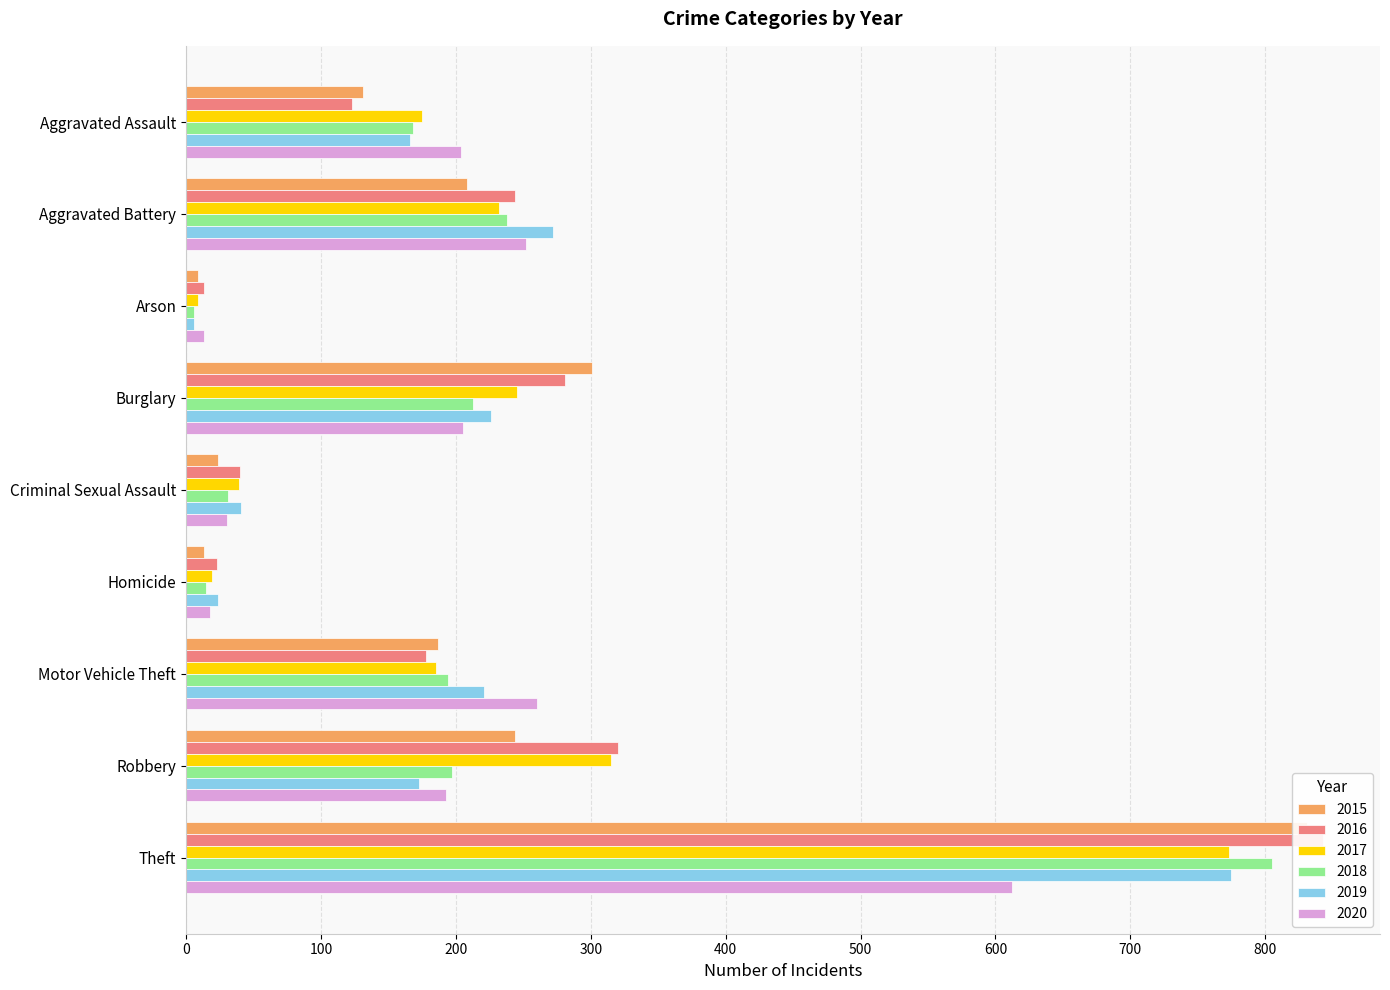

What is the difference between the maximum and minimum values in the 2019 series?

769